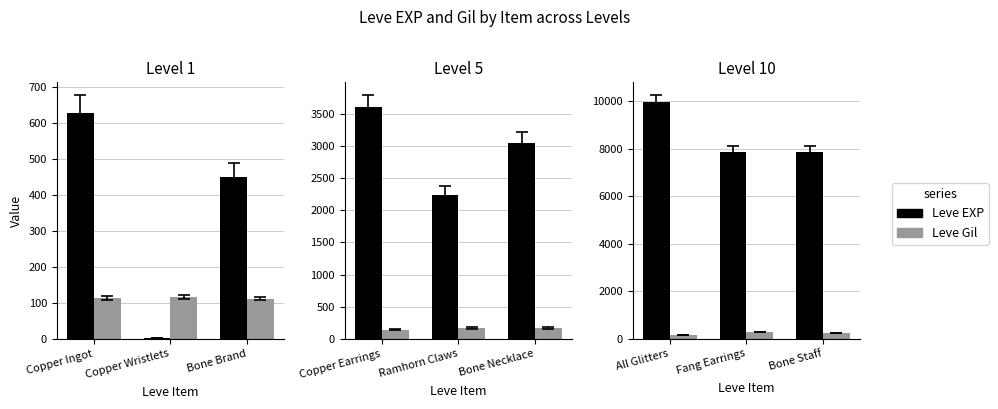

Count the Leve Gil values in the range 168 to 288.

3